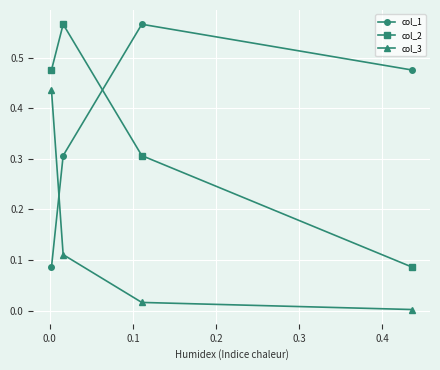

What is the highest value of the col_2 series?

0.6